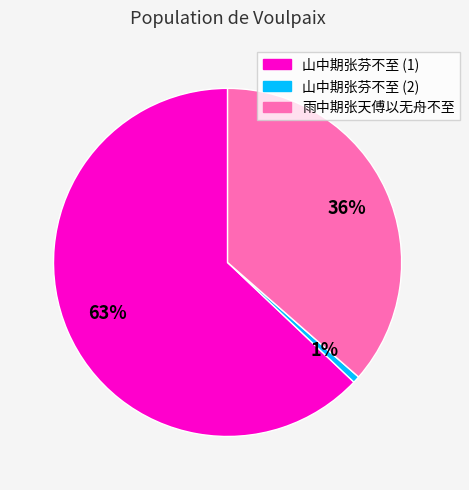

Which category has the biggest portion of the pie?

山中期张芬不至 (1)